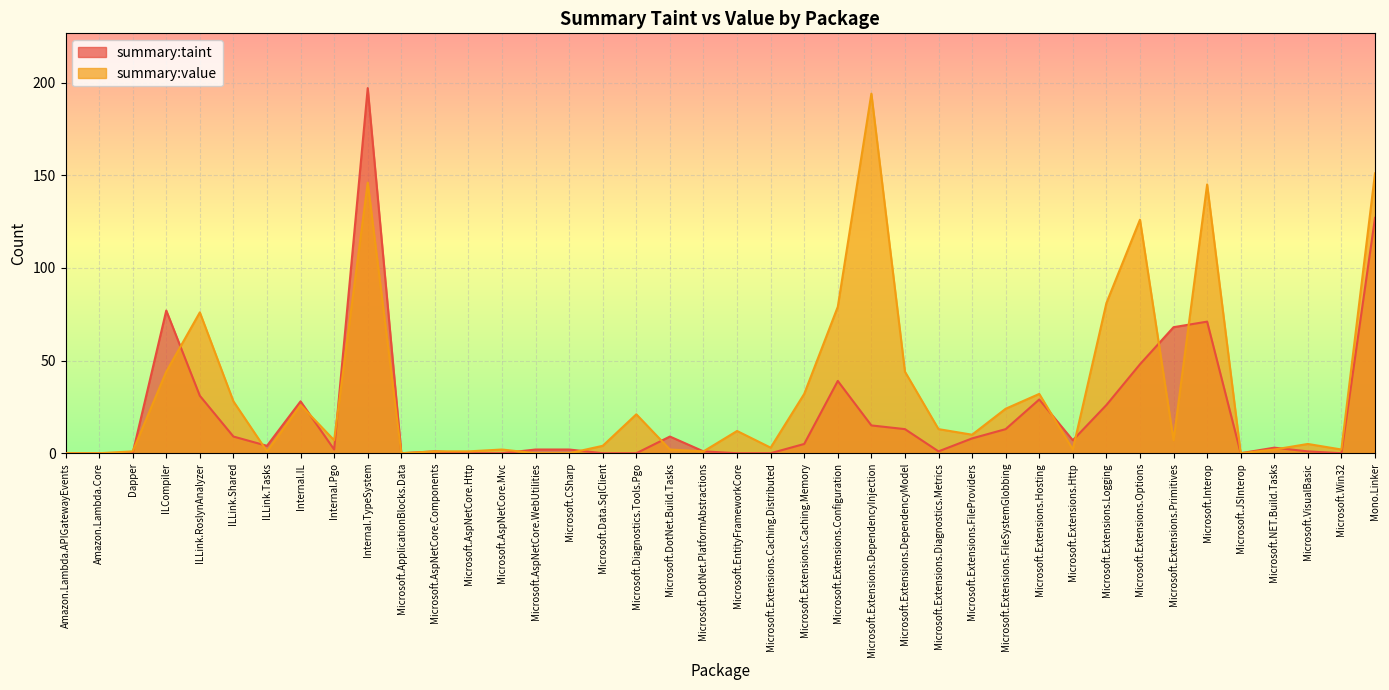

How many lines are shown in the chart?

2